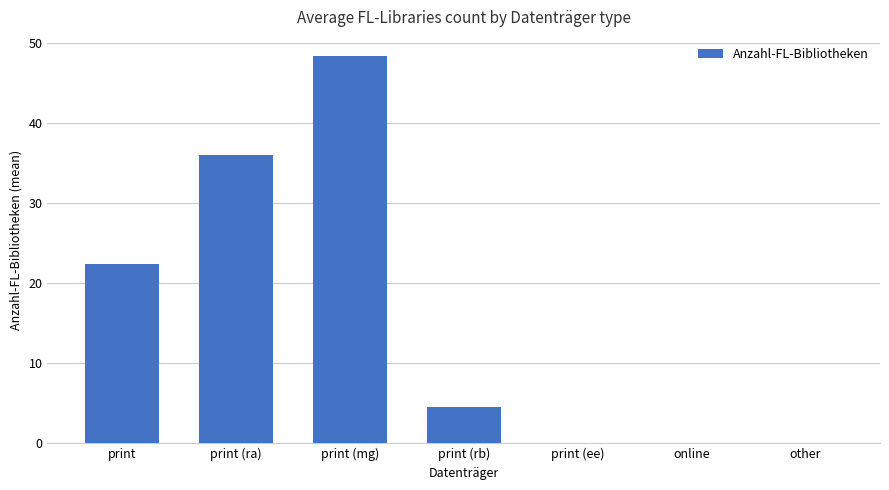

Reading left to right, transcribe all the data shown in this chart.

22.4	36.0	48.3	4.5	0.0	0.0	0.0